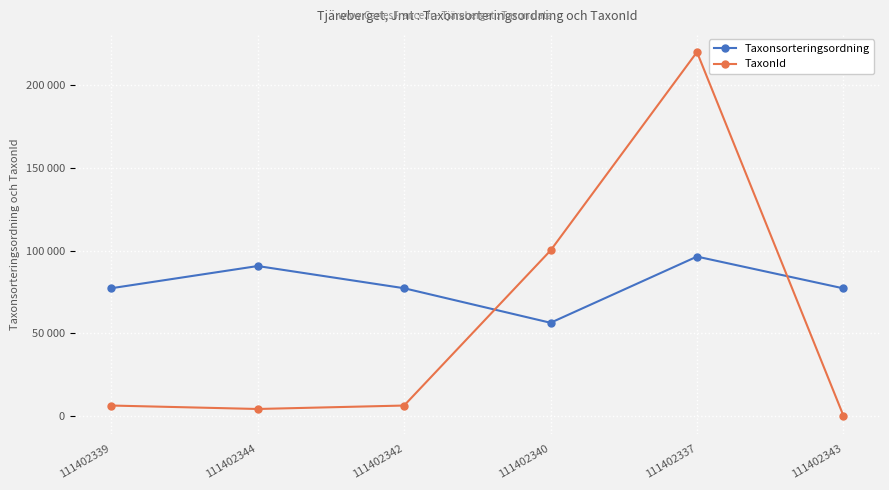

What are all the series names shown in the legend?

Taxonsorteringsordning, TaxonId